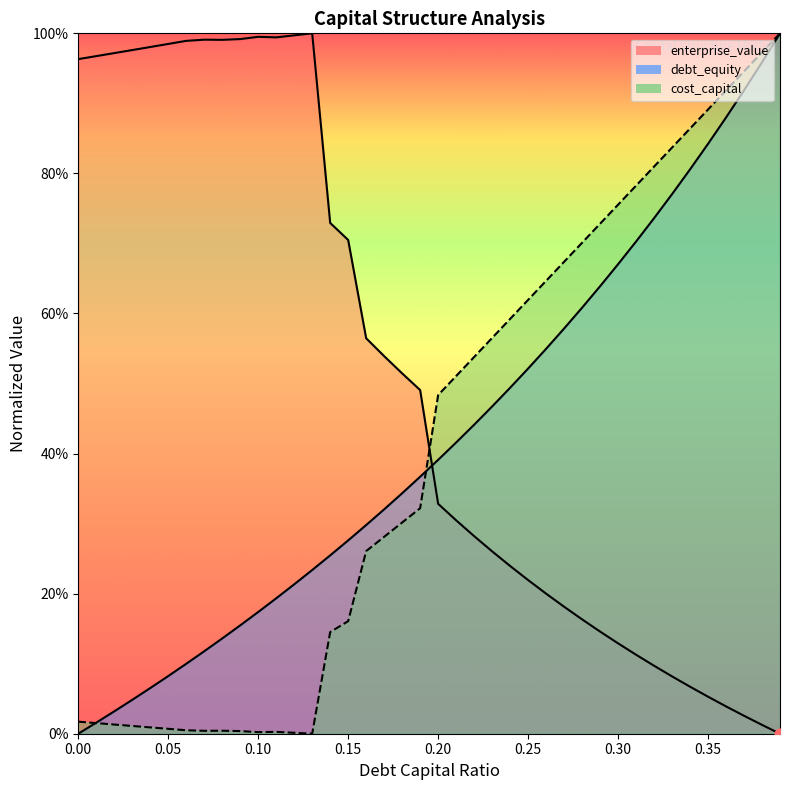

What is the total value across all series at 0.29?

1.5